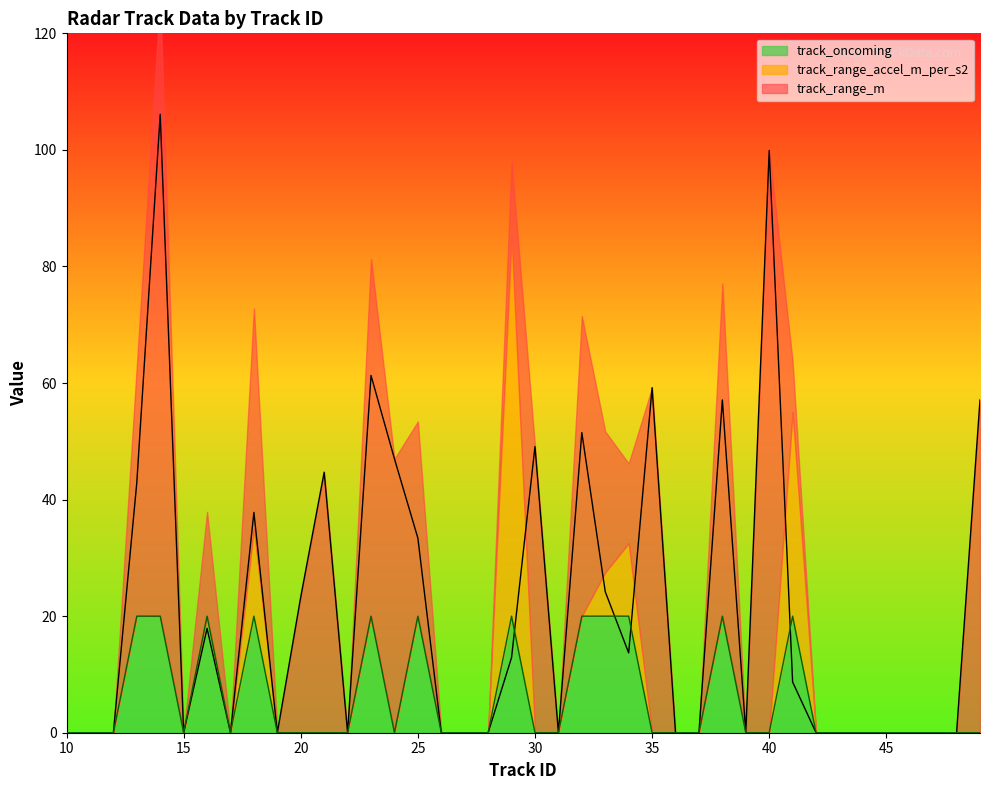

What is the maximum value for track_range_m?

106.1